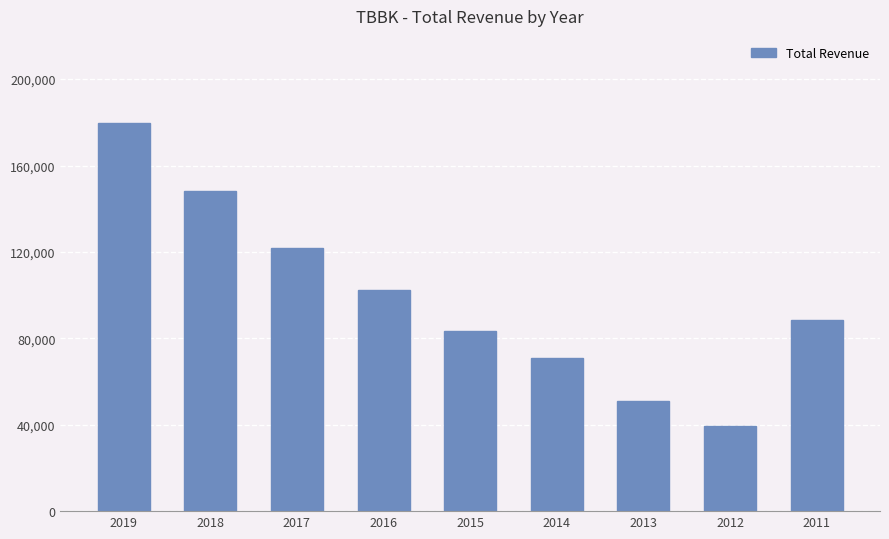

List the labels in order of value, largest first.

2019, 2018, 2017, 2016, 2011, 2015, 2014, 2013, 2012